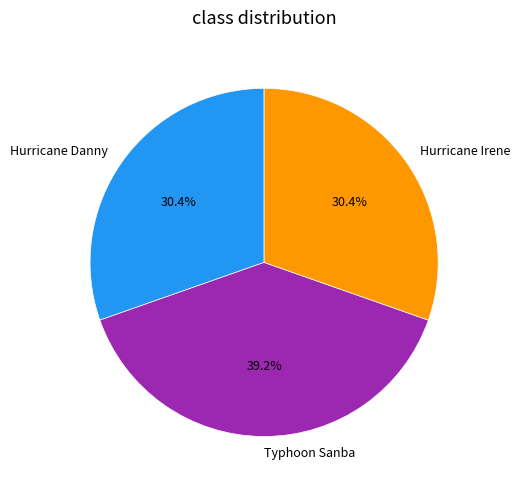

Is it true that Hurricane Irene is 30% of the pie?

True